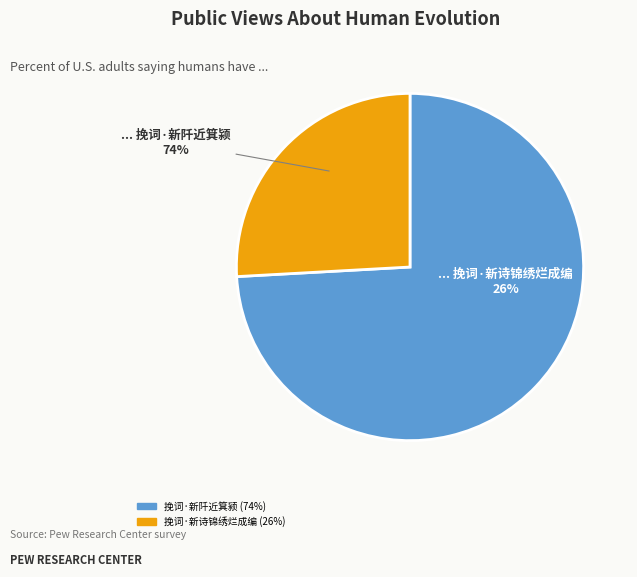

Is there a majority slice in this chart?

Yes